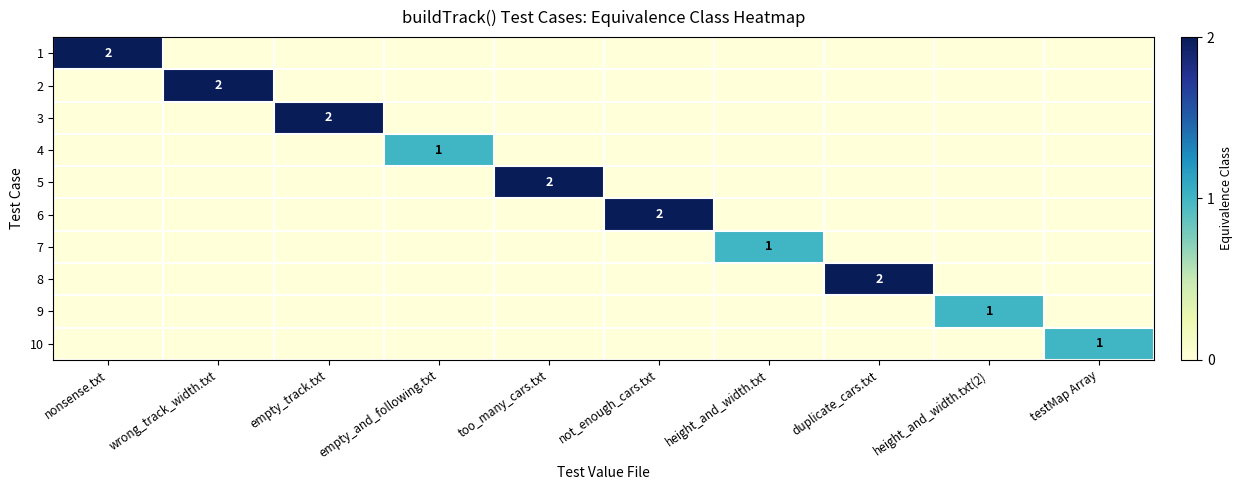

The value of 3 at nonsense.txt is -1. True or false?

False